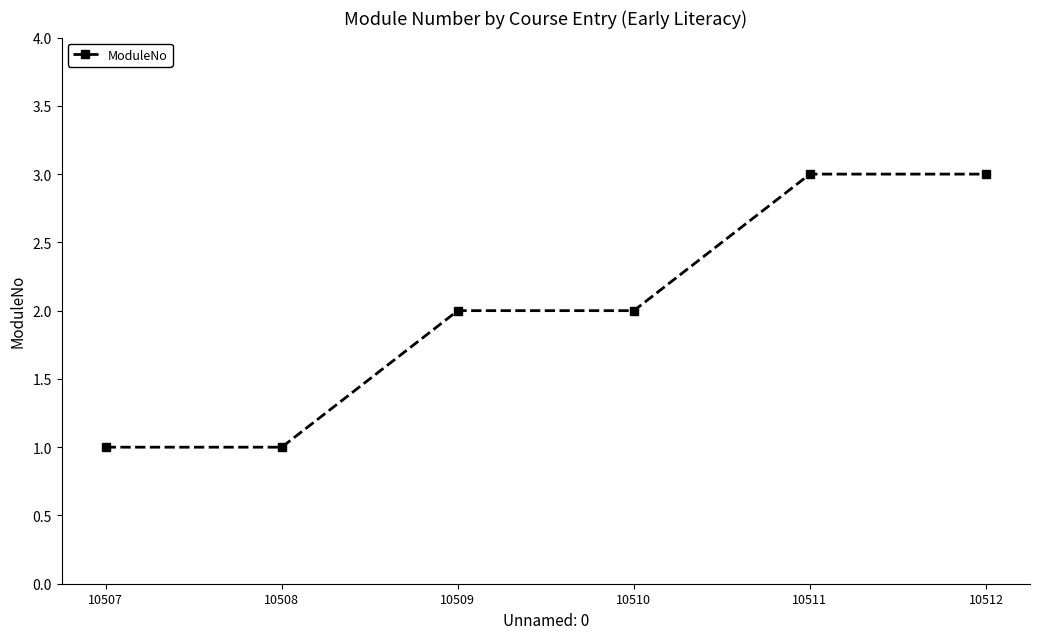

Which has a higher value, 10511 or 10509?

10511